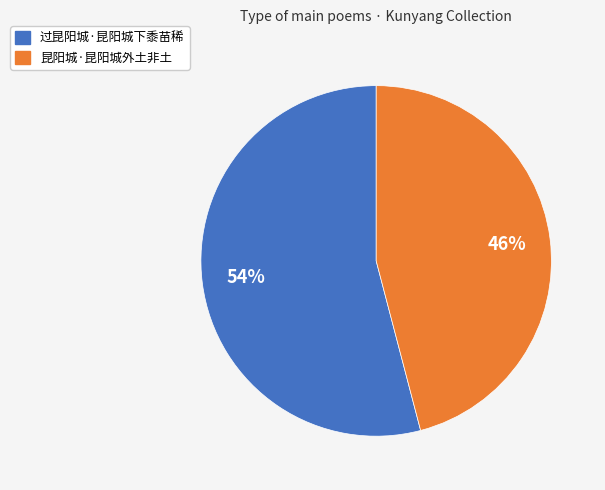

To the nearest percent, what is the difference between the 昆阳城·昆阳城外土非土 and 过昆阳城·昆阳城下黍苗稀 slice percentages?

8%